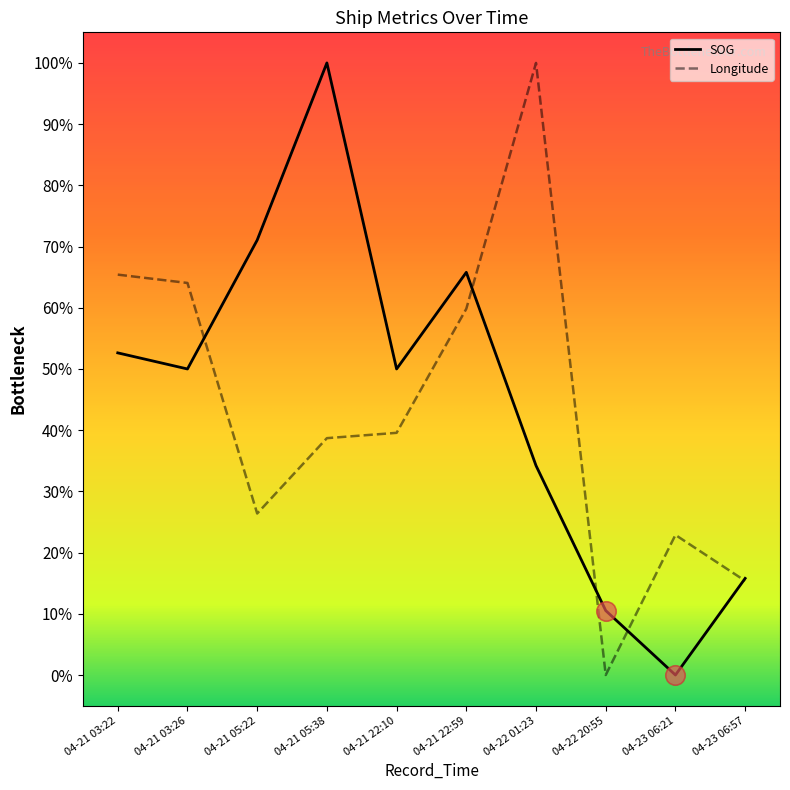

Reading left to right, transcribe all the data shown in this chart.

SOG: 04-21 03:22=0.5	04-21 03:26=0.5	04-21 05:22=0.7	04-21 05:38=1.0	04-21 22:10=0.5	04-21 22:59=0.7	04-22 01:23=0.3	04-22 20:55=0.1	04-23 06:21=0.0	04-23 06:57=0.2
Longitude: 04-21 03:22=0.7	04-21 03:26=0.6	04-21 05:22=0.3	04-21 05:38=0.4	04-21 22:10=0.4	04-21 22:59=0.6	04-22 01:23=1.0	04-22 20:55=0.0	04-23 06:21=0.2	04-23 06:57=0.2